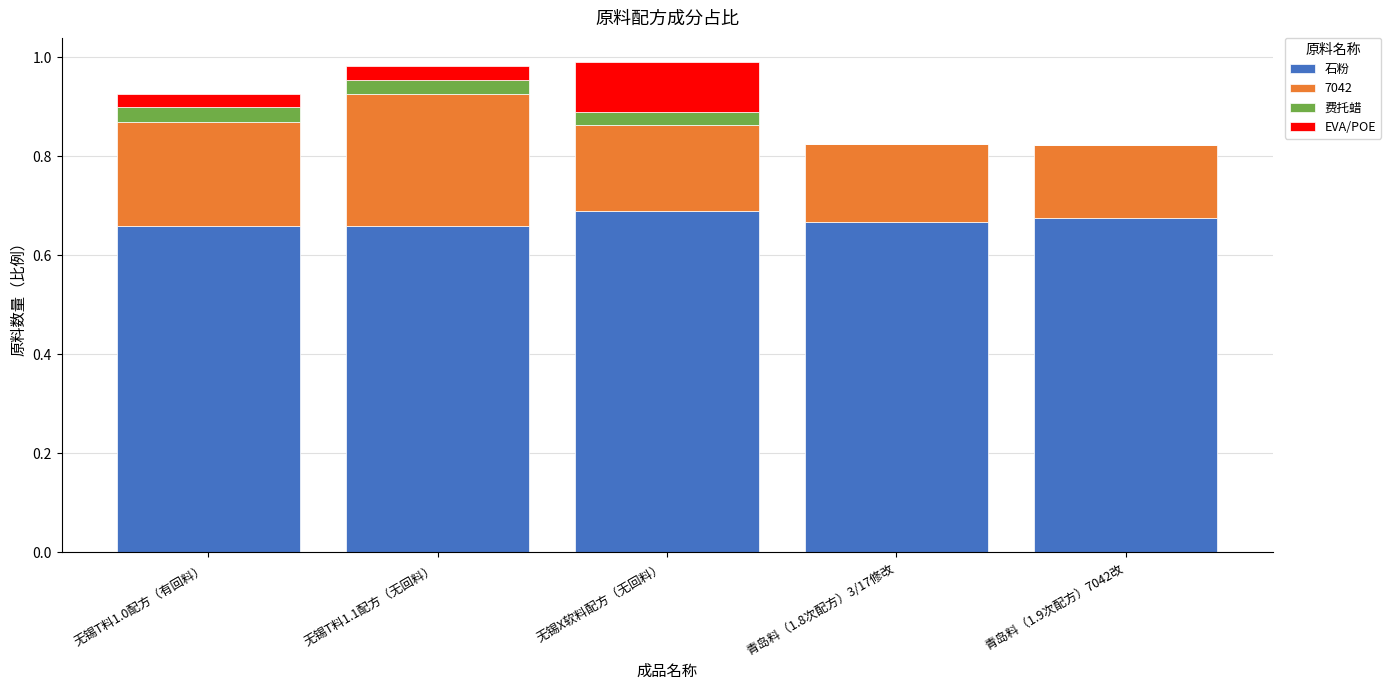

What is the sum of the 石粉 values at 无锡T料1.0配方（有回料） and 无锡T料1.1配方（无回料）?

1.3